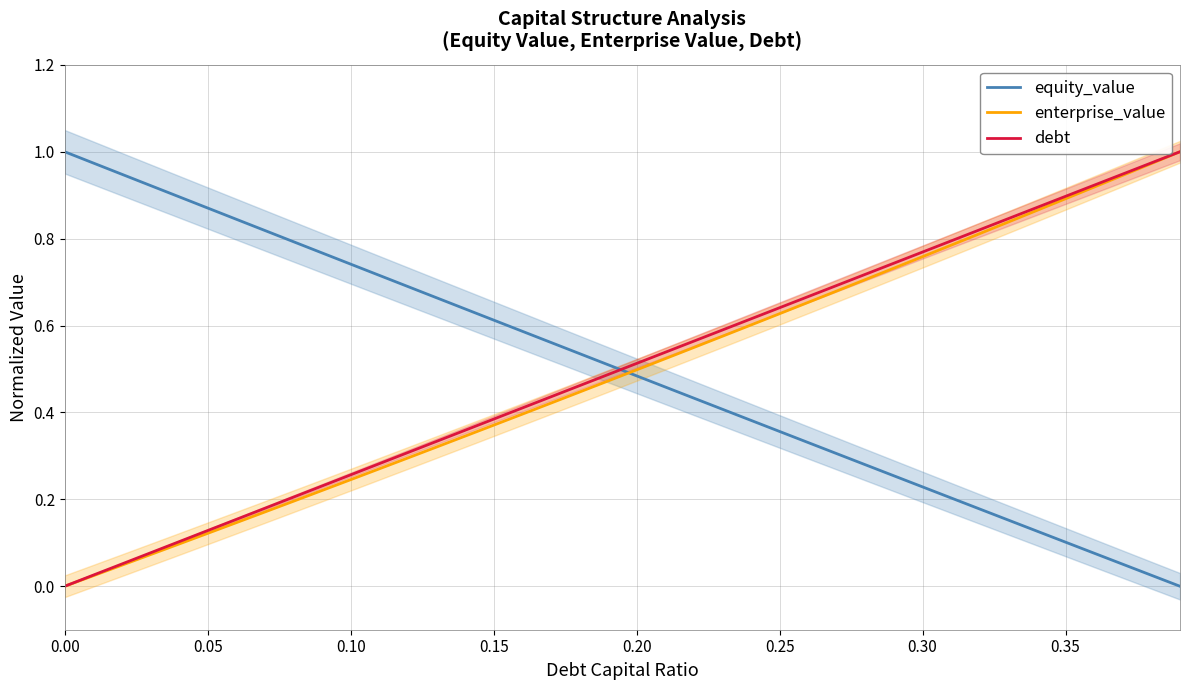

The enterprise_value series shows 0.0 at 0.00. True or false?

True